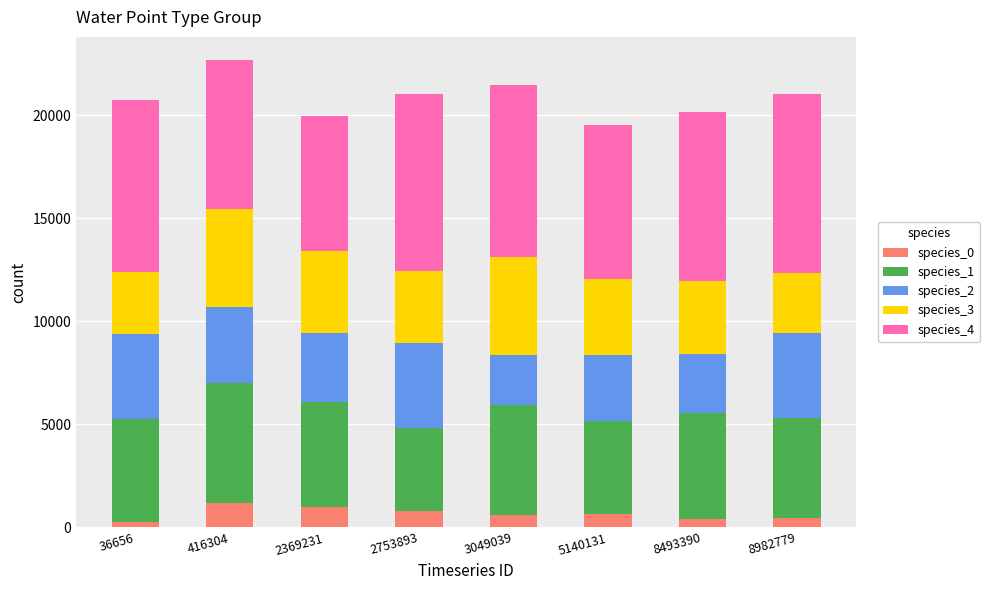

What is the difference between the maximum and minimum values in the species_0 series?

903.0